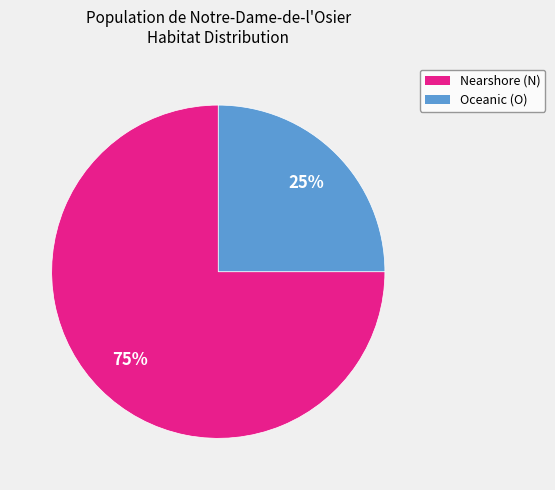

To the nearest percent, what is the difference between the largest and smallest slice percentages?

50%